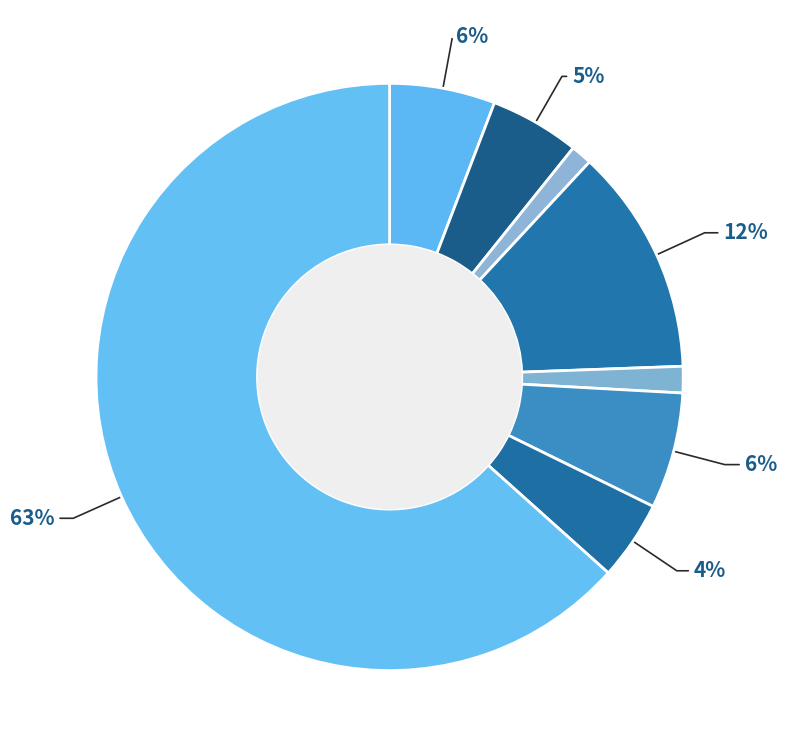

Which slice is the largest?

Theft